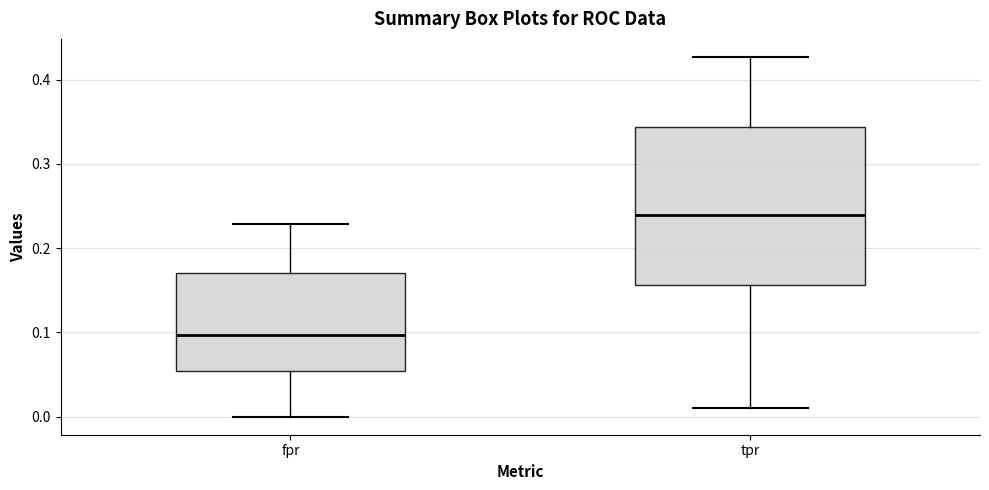

Reading left to right, read every box against the y-axis: the position of its median line, the range the box covers, and the ends of its whiskers. The values are not printed on the chart, so give them approximately, as read against the axis.

fpr: median 0.10, box 0.05 to 0.17, whiskers 0.00 to 0.23
tpr: median 0.24, box 0.16 to 0.34, whiskers 0.01 to 0.43